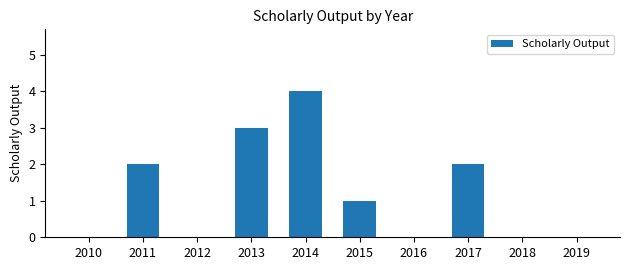

Count the number of data series in this chart.

1